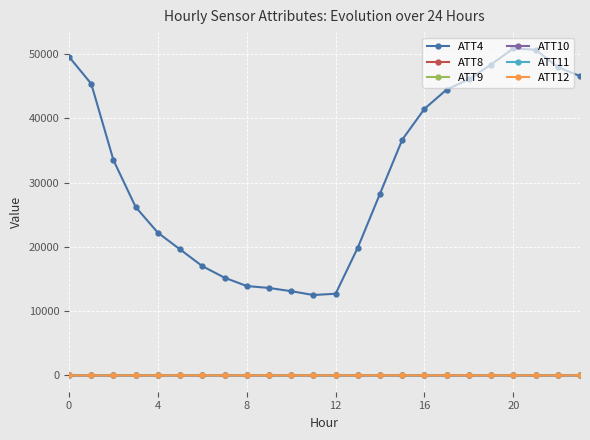

What is the sum of all ATT12 values?

-127.0